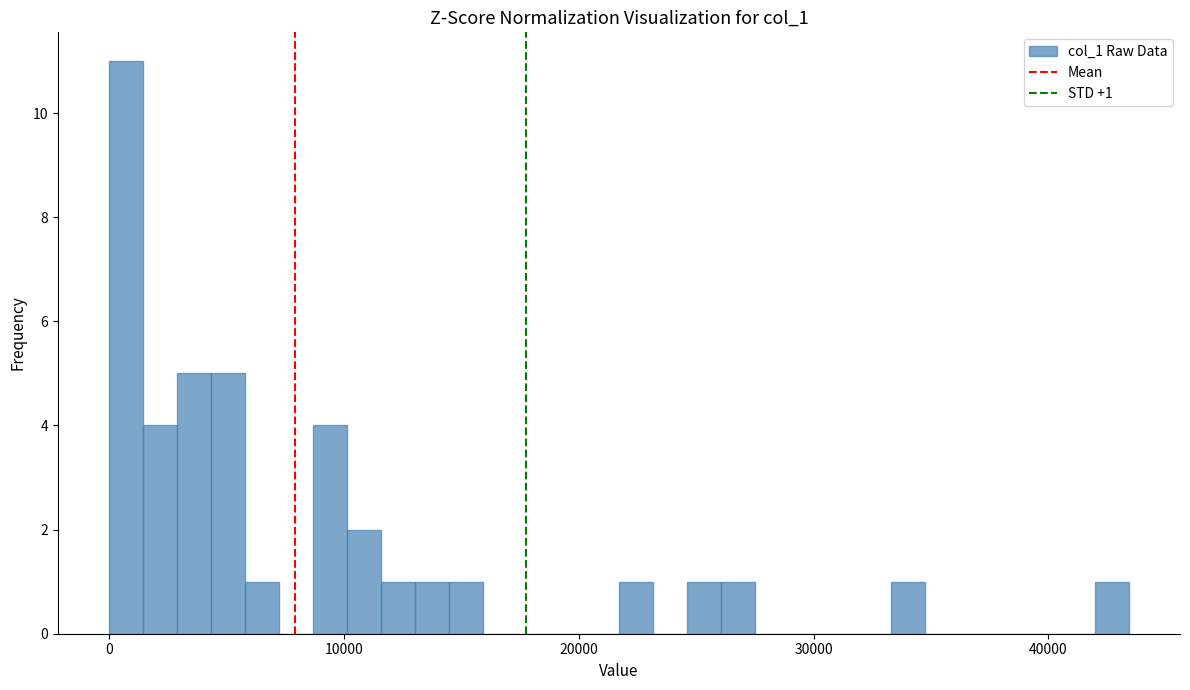

Around what value on the x-axis is the tallest bar? Give the approximate position of its centre, as read against the axis.

1000